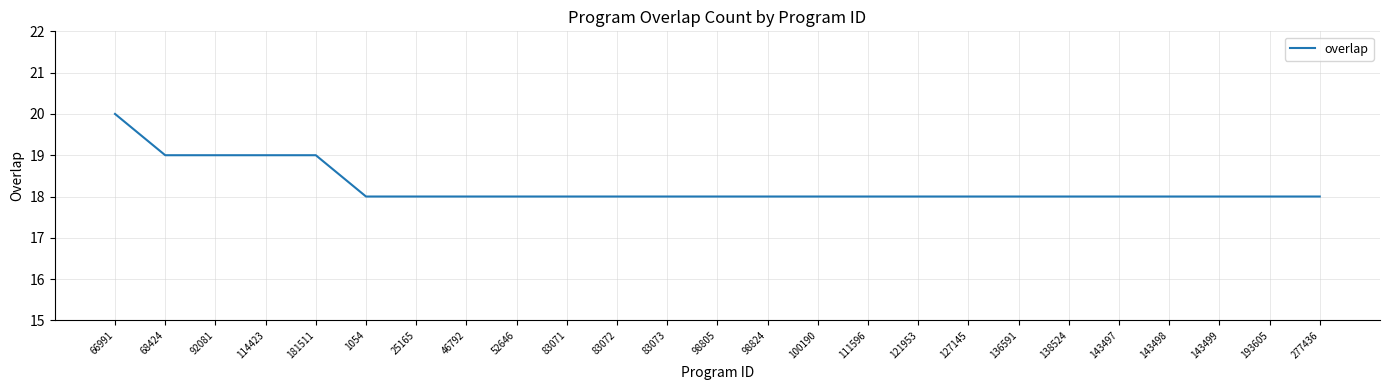

Reading right to left, transcribe all the data shown in this chart.

277436=18	193605=18	143499=18	143498=18	143497=18	138524=18	136591=18	127145=18	121953=18	111596=18	100190=18	98824=18	98805=18	83073=18	83072=18	83071=18	52646=18	46792=18	25165=18	1054=18	181511=19	114423=19	92081=19	68424=19	66991=20